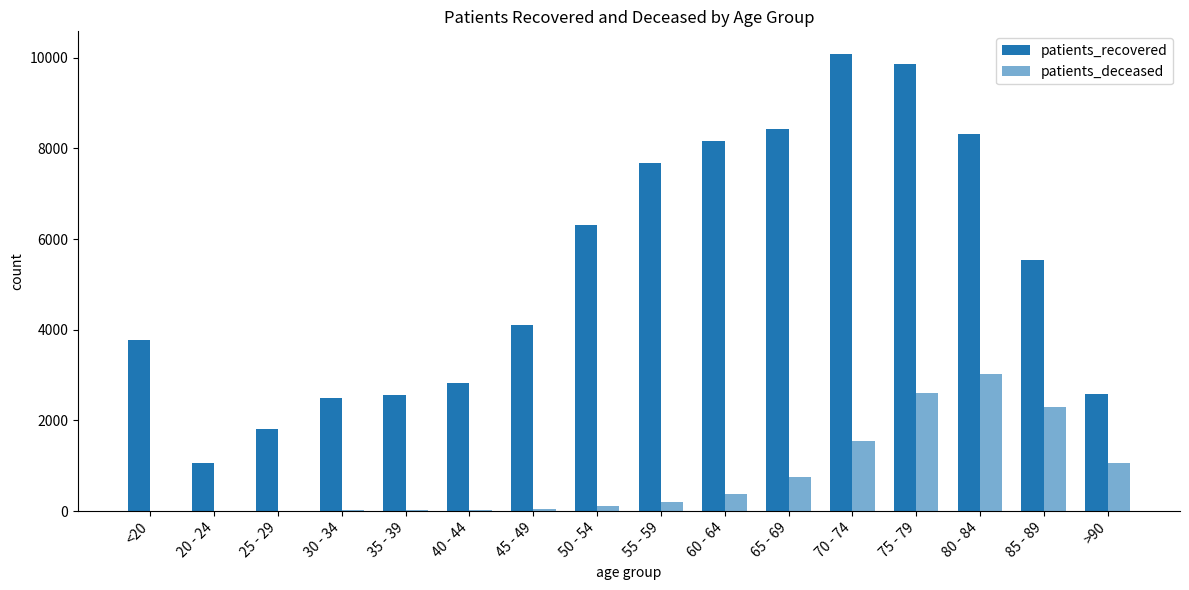

How many data points does each series have?

16